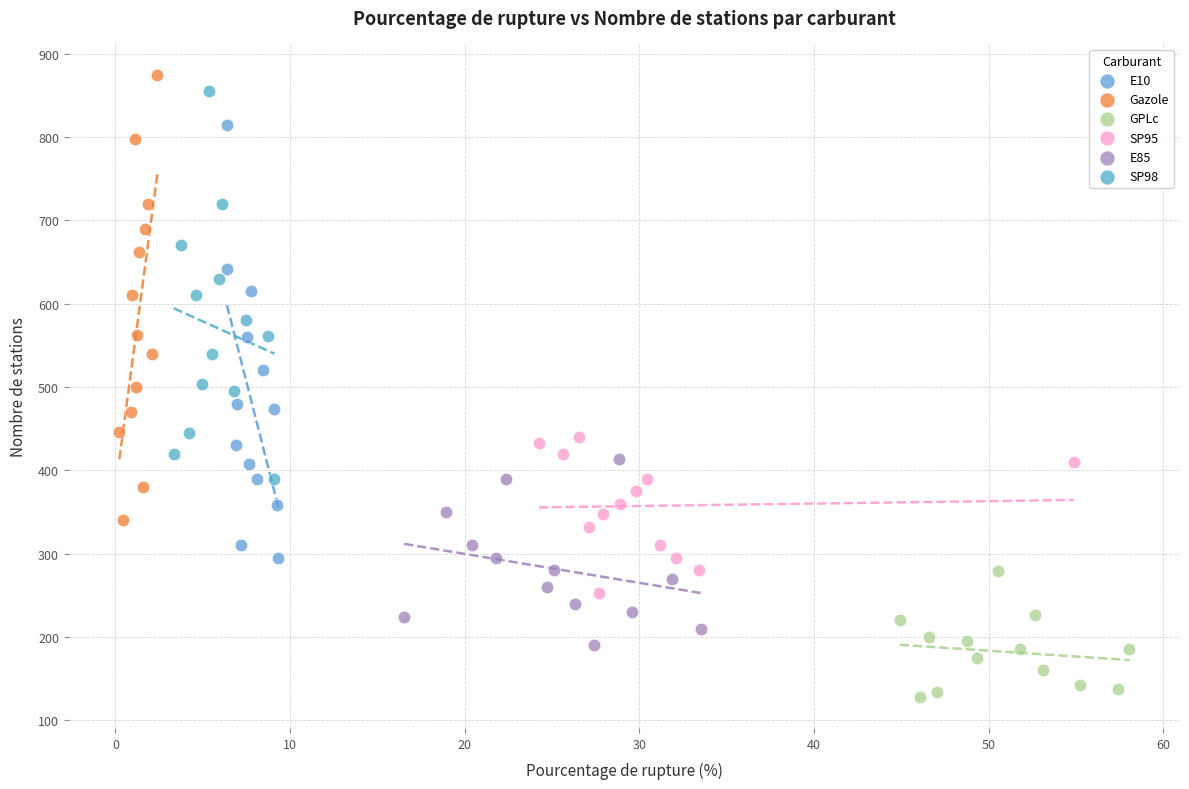

Which series contains the highest Y value?

Gazole